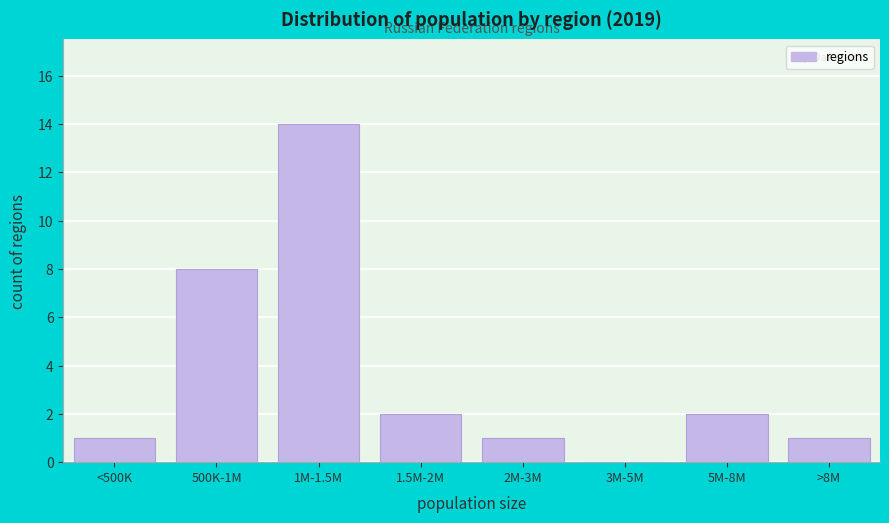

Reading right to left, transcribe all the data shown in this chart.

>8M=1	5M-8M=2	3M-5M=0	2M-3M=1	1.5M-2M=2	1M-1.5M=14	500K-1M=8	<500K=1